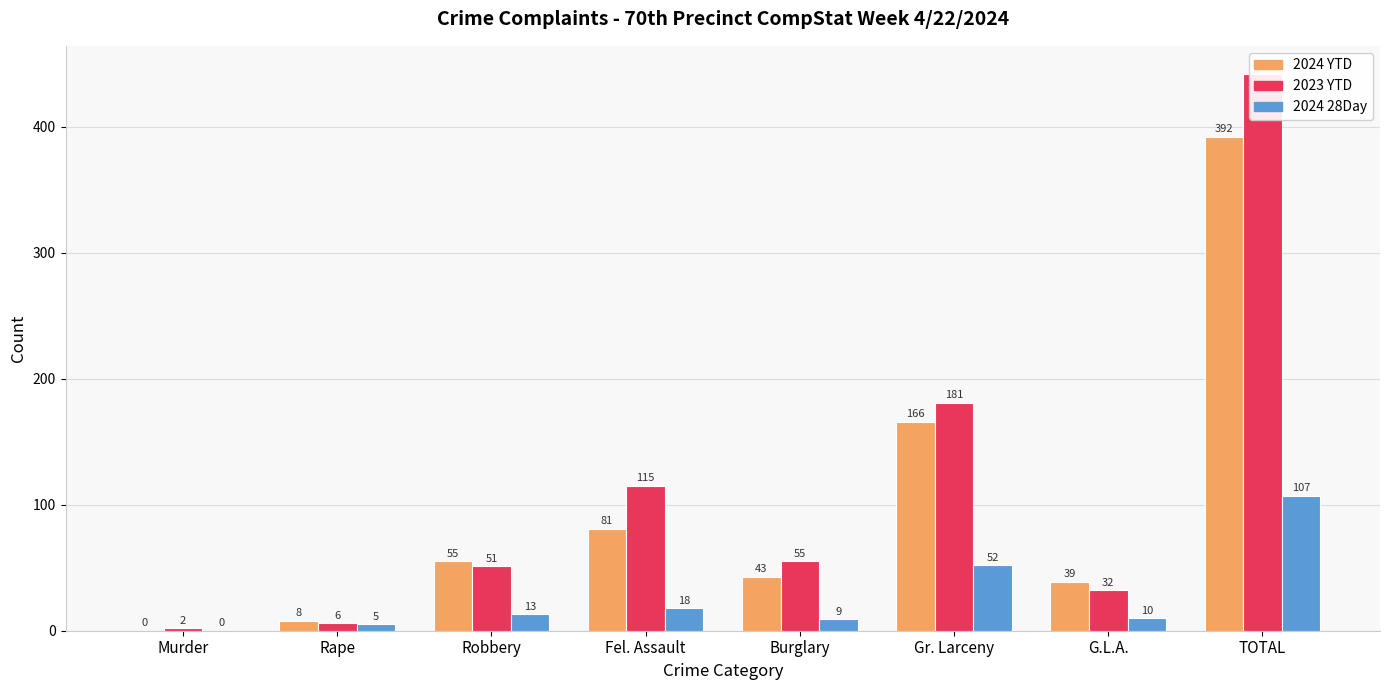

At which category does the chart reach its minimum across all series?

Murder